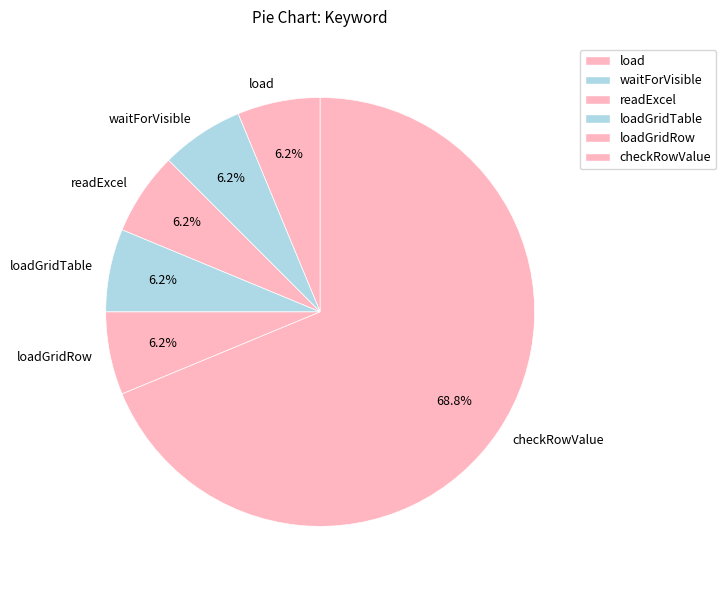

Is the sum of loadGridRow and checkRowValue greater than half?

Yes